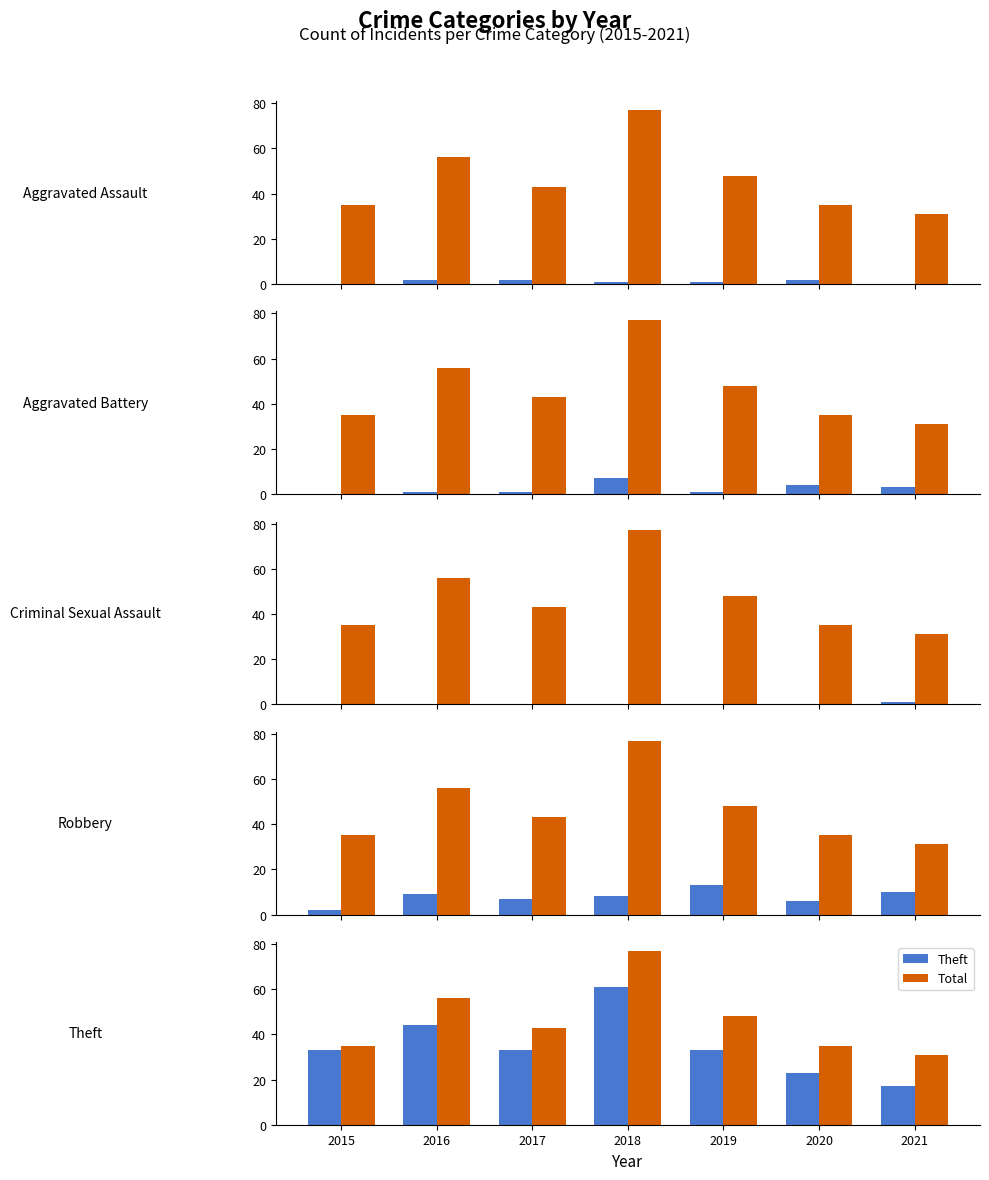

Which series has the largest range (max minus min)?

Total